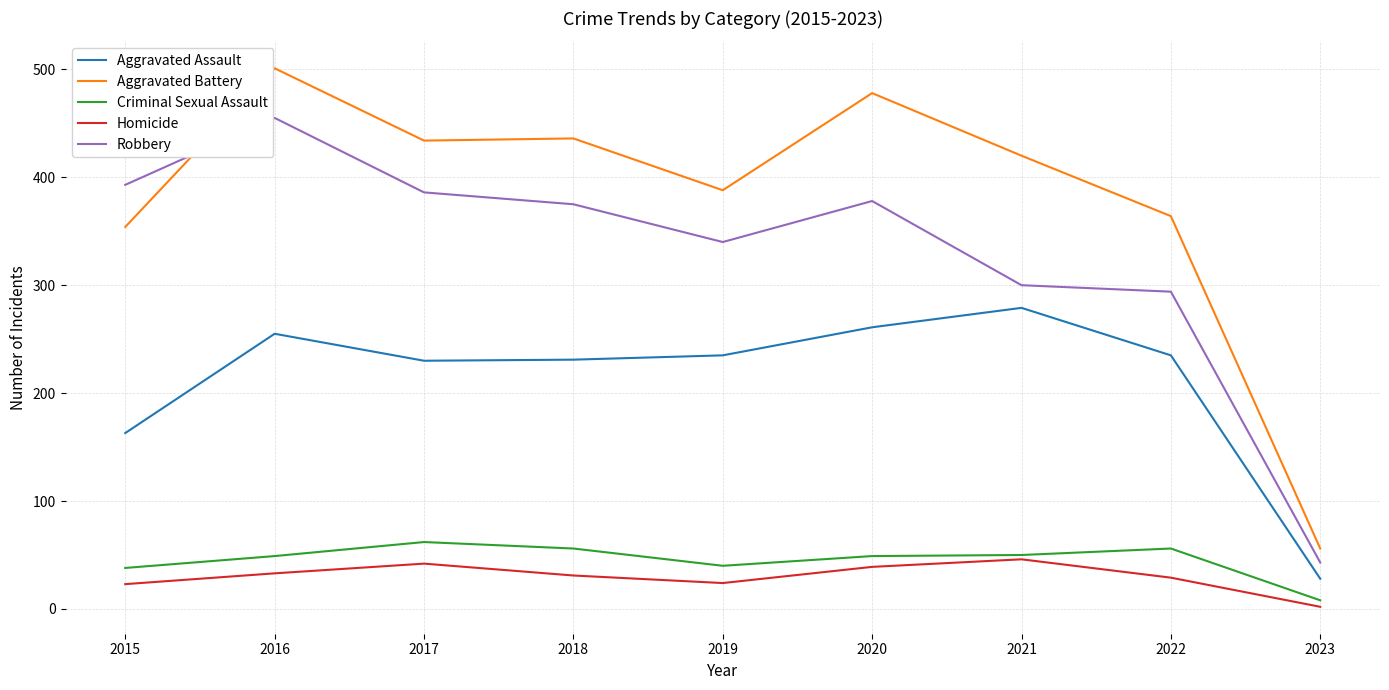

How many values in the Criminal Sexual Assault series are below 49?

3